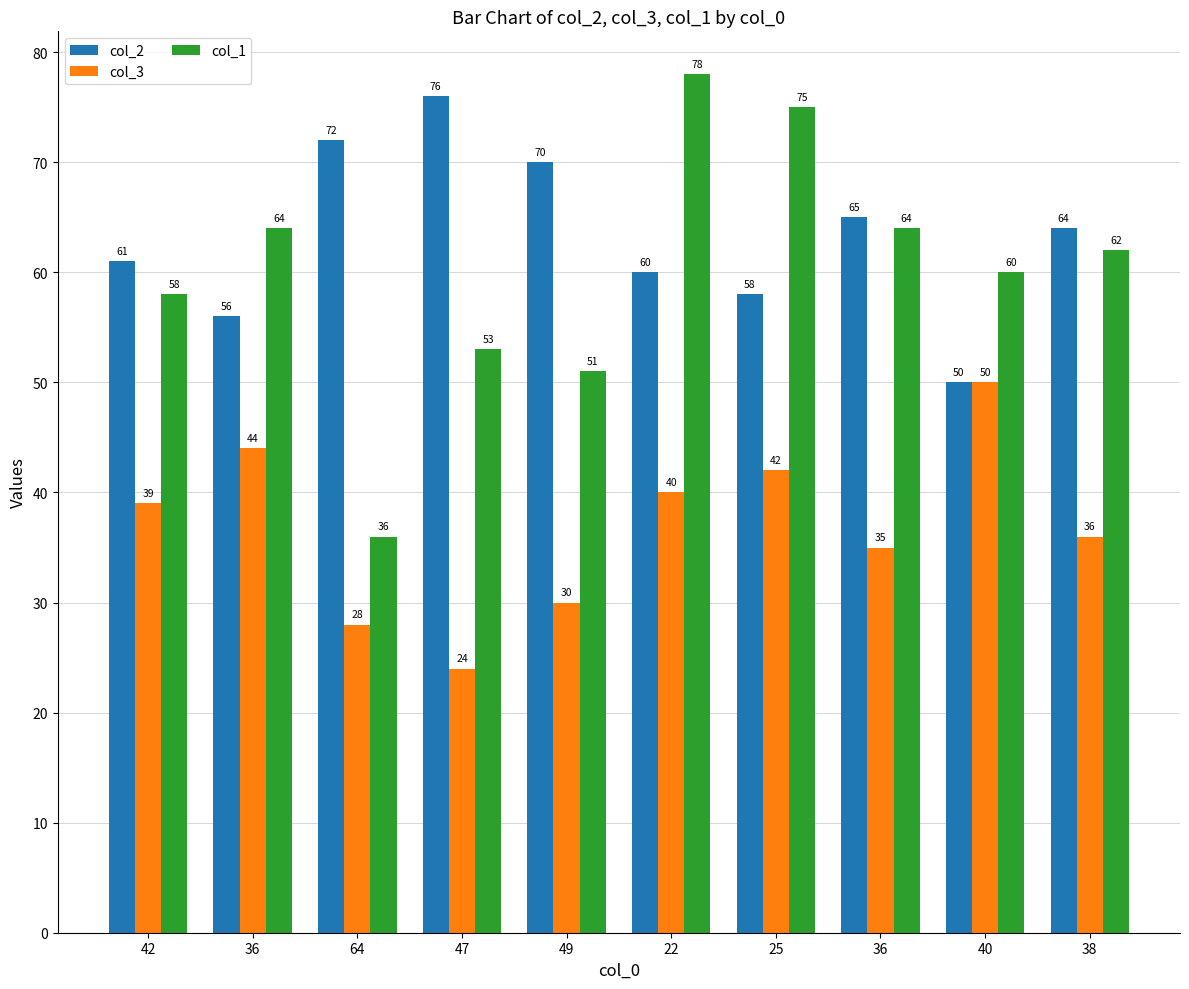

How many values in the col_3 series are below 39?

5